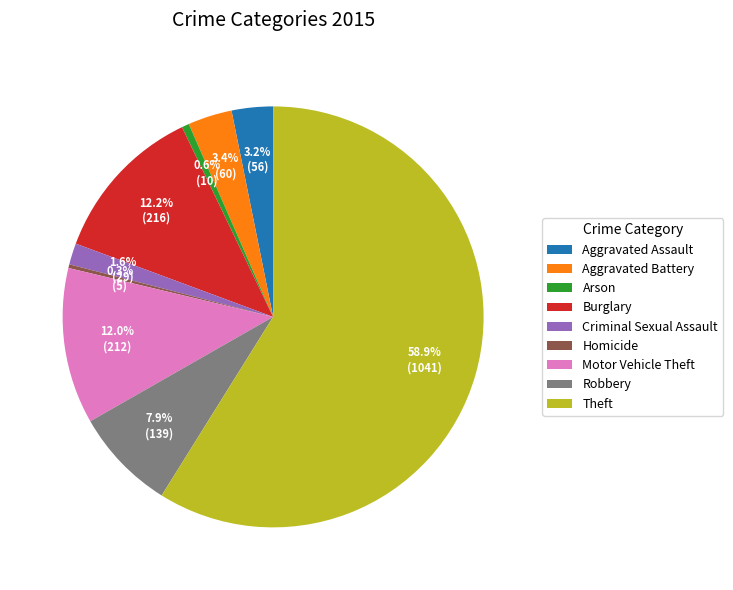

Count the number of slices in the pie.

9